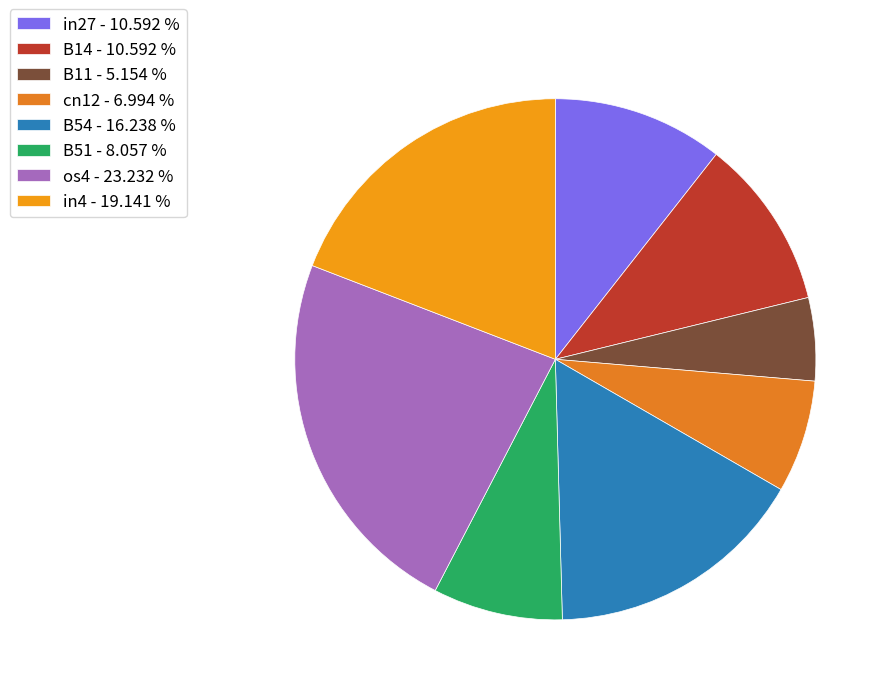

Is there a majority slice in this chart?

No